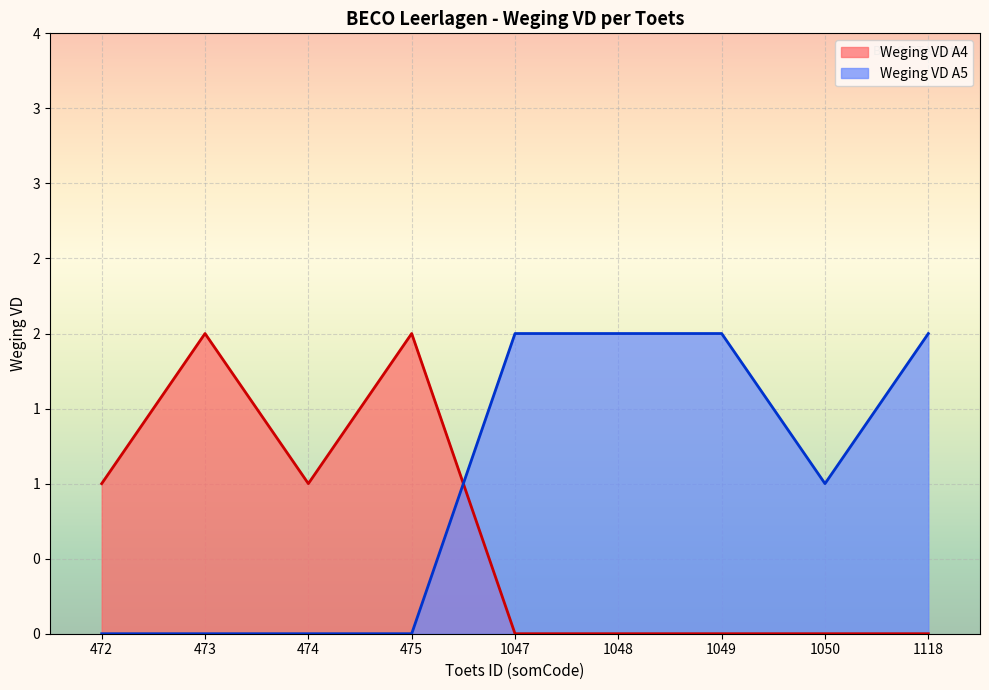

At 1047, list the series in order from largest to smallest.

Weging VD A5, Weging VD A4